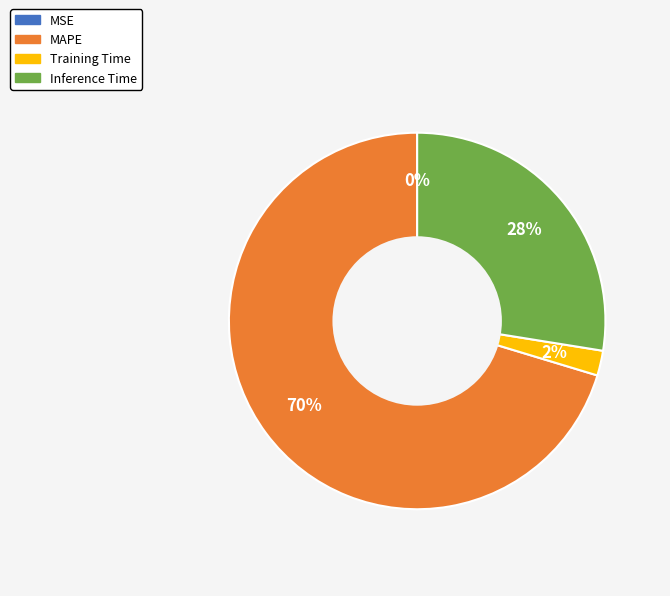

What is the majority slice?

MAPE